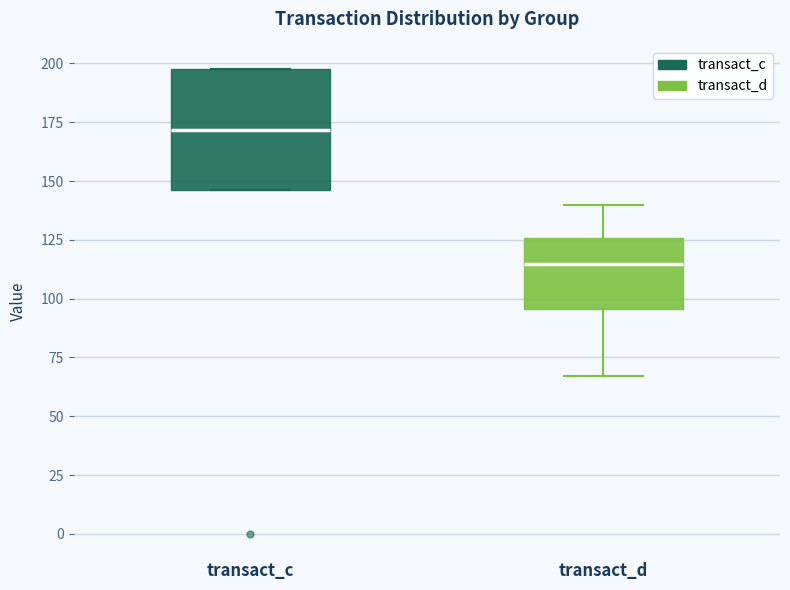

Comparing the boxes themselves (not the whiskers), which one is the tallest?

transact_c